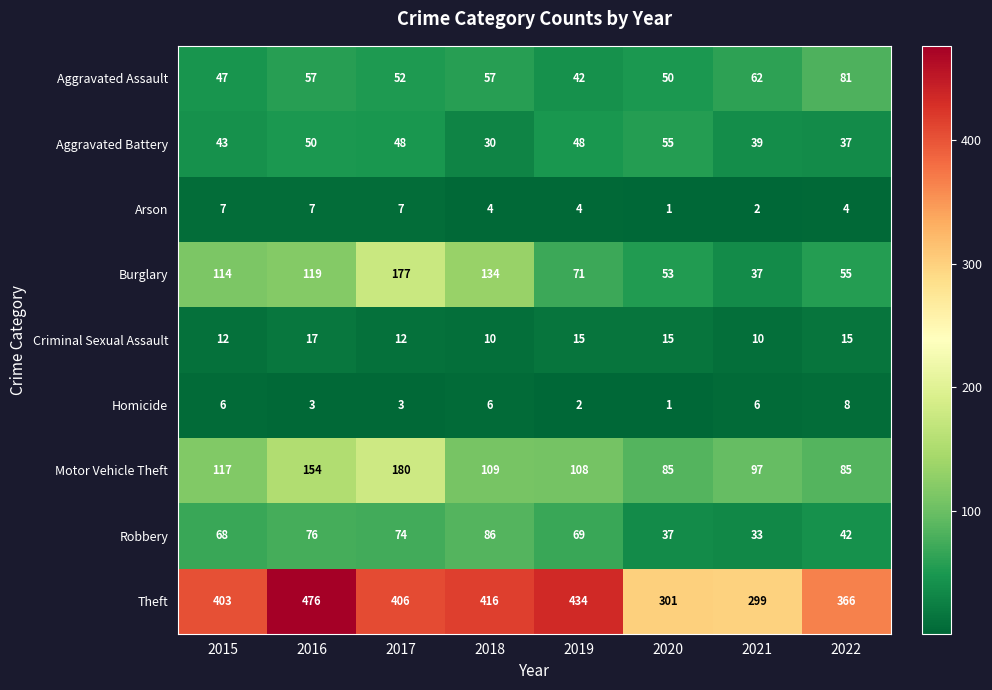

What is the difference between the Aggravated Battery values at 2022 and 2015?

6